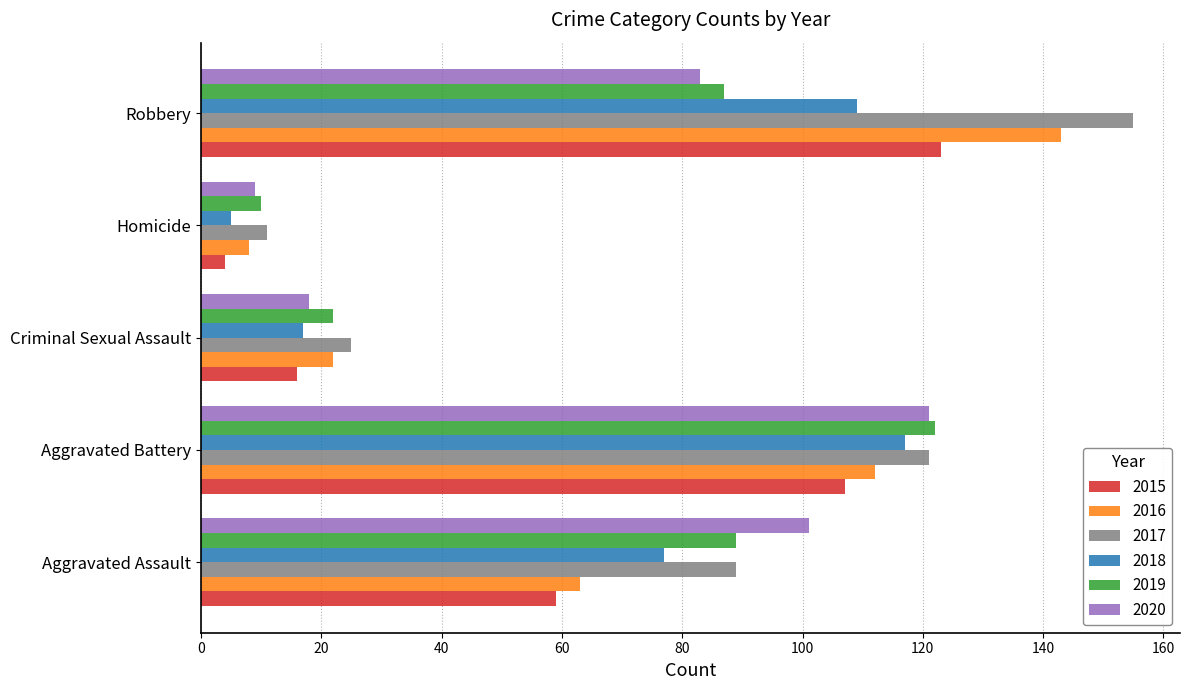

What is the spread (max minus min) of values at Aggravated Battery?

15